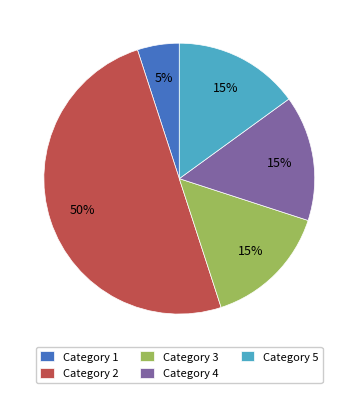

Combined, do Category 5 and Category 1 account for over 50%?

No